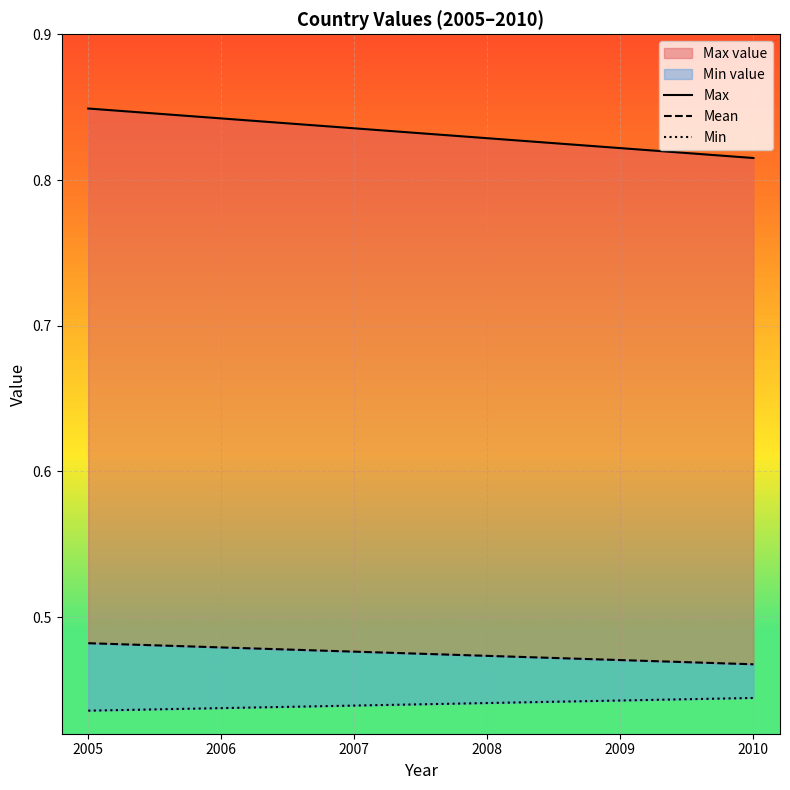

The Mean series shows 0.6 at 2005. True or false?

False